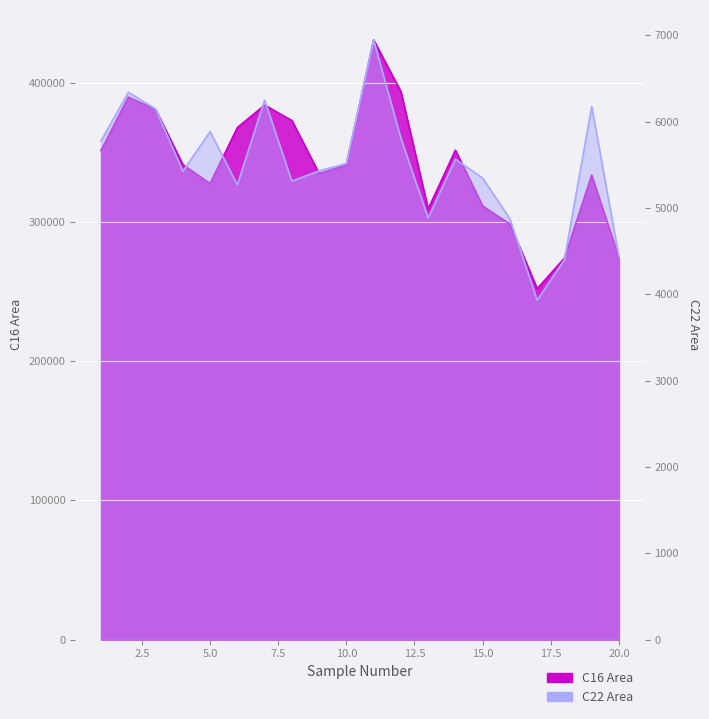

What is the difference between the C16 Area values at 18 and 1?

77404.0